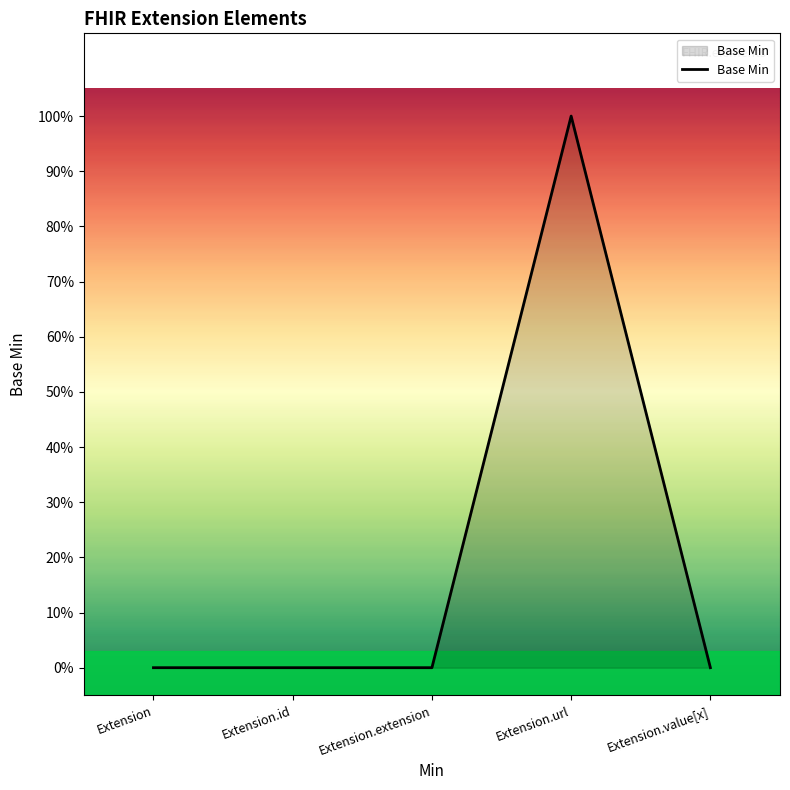

Is this an area chart (filled region under the line)?

Yes